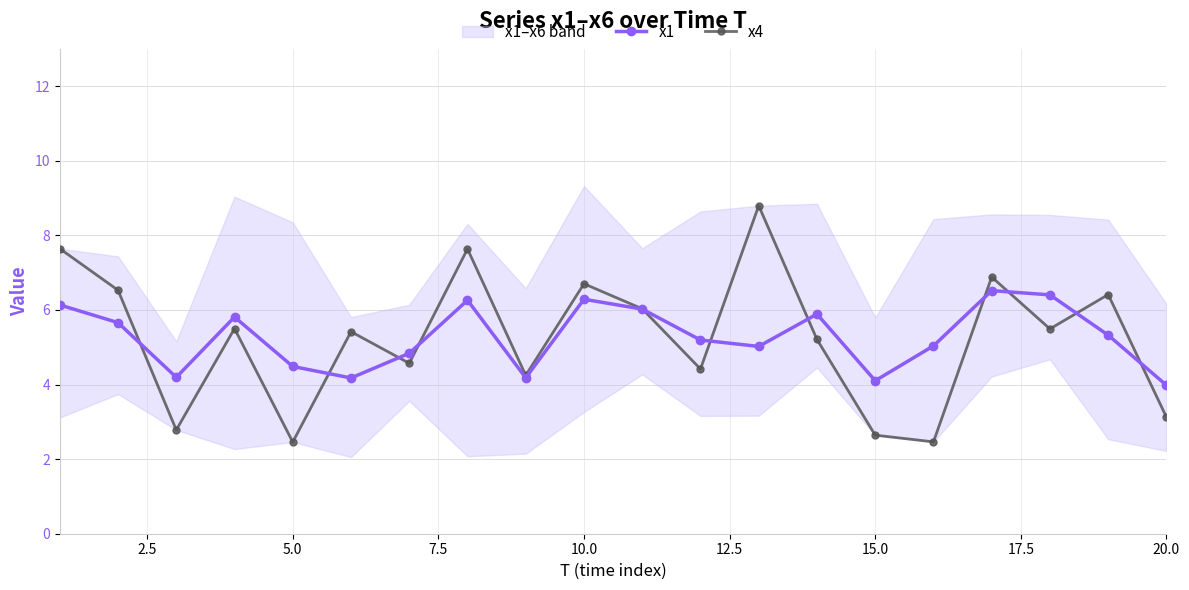

How many series are shown in this chart?

2